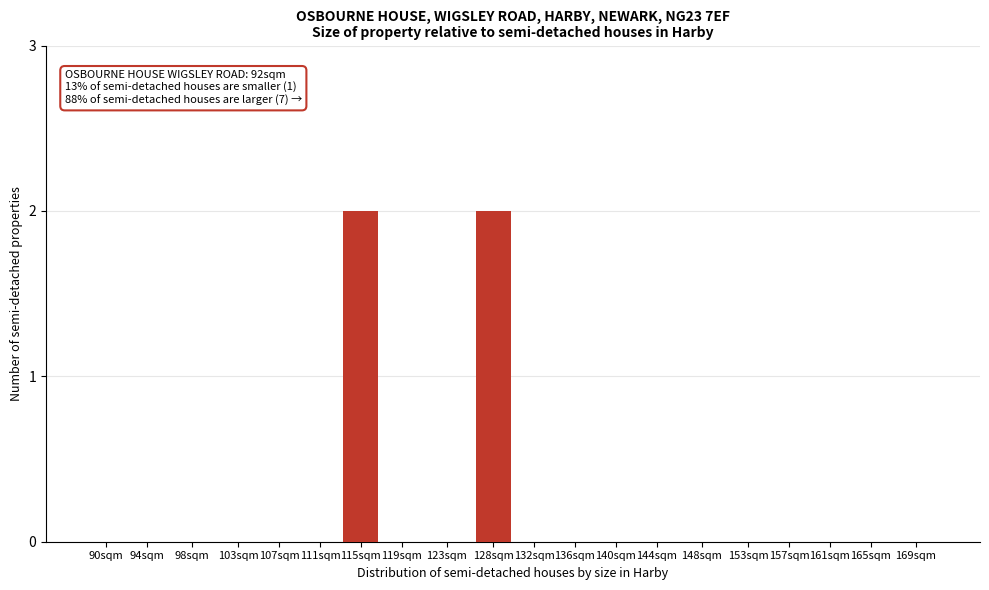

Reading left to right, list all the values displayed in this chart.

90sqm=0	94sqm=0	98sqm=0	103sqm=0	107sqm=0	111sqm=0	115sqm=2	119sqm=0	123sqm=0	128sqm=2	132sqm=0	136sqm=0	140sqm=0	144sqm=0	148sqm=0	153sqm=0	157sqm=0	161sqm=0	165sqm=0	169sqm=0